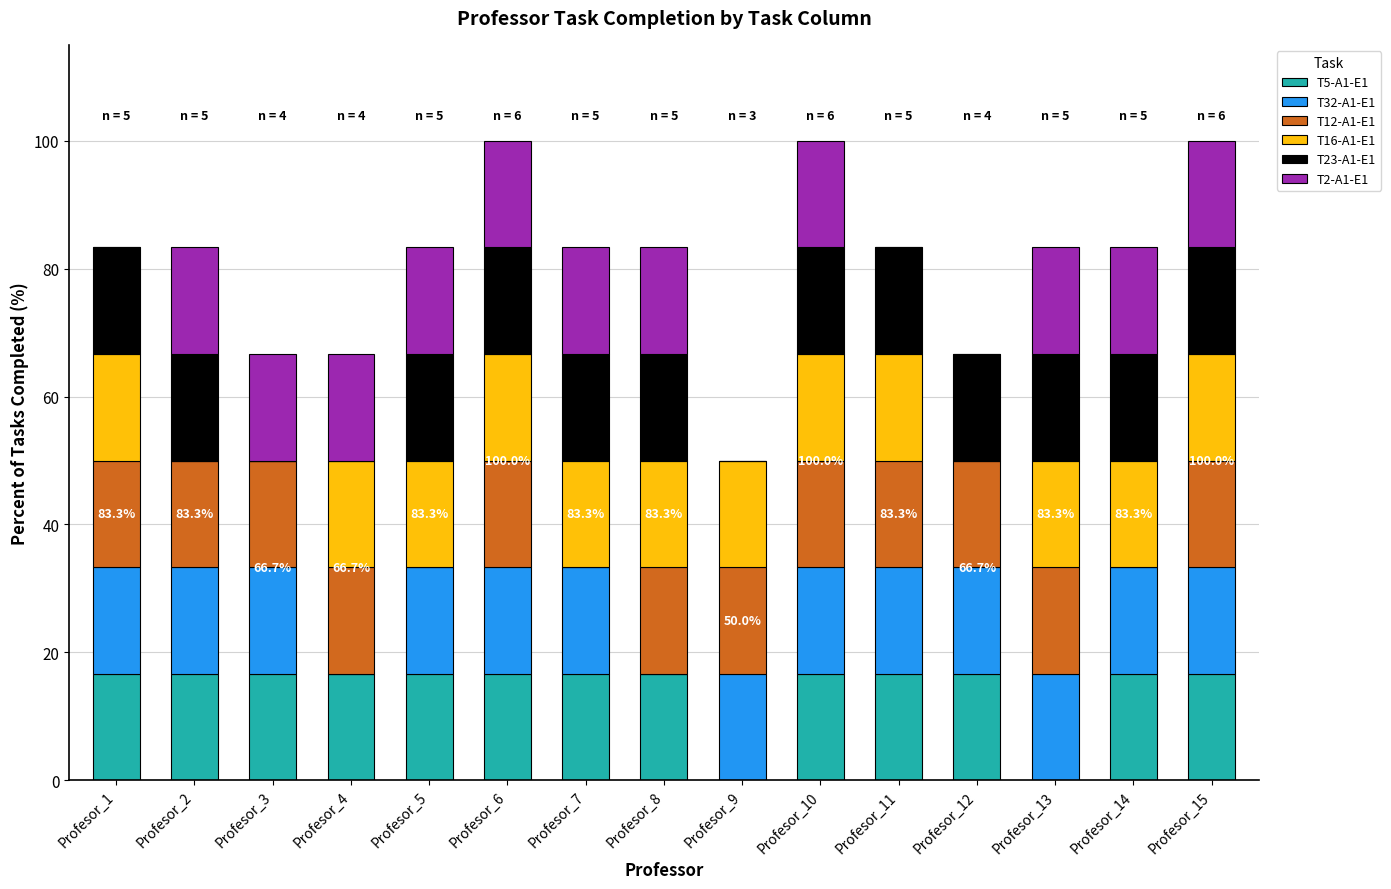

What is the total value across all series at Profesor_9?

50.0